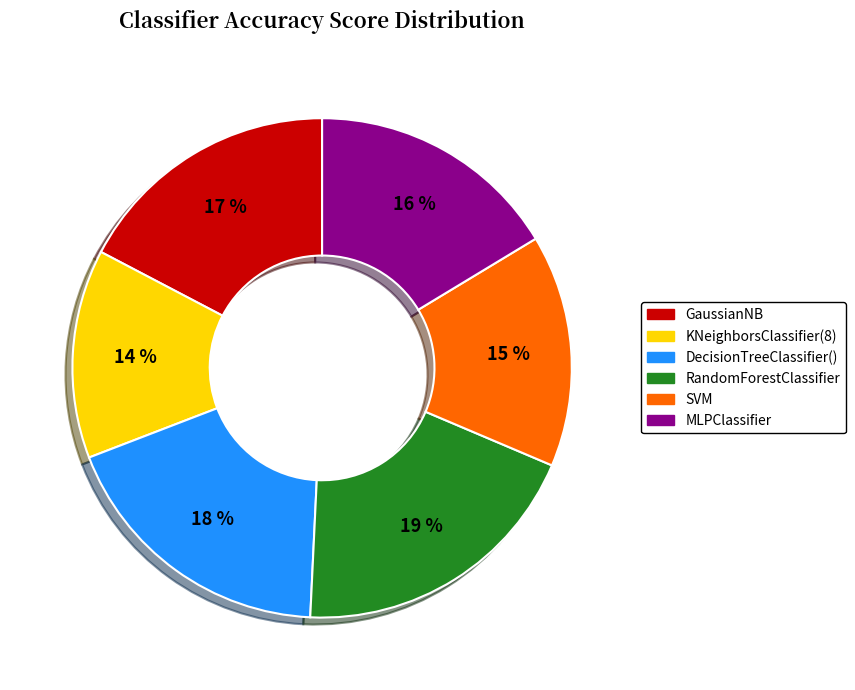

Rank the categories by value from highest to lowest.

RandomForestClassifier, DecisionTreeClassifier(), GaussianNB, MLPClassifier, SVM, KNeighborsClassifier(8)